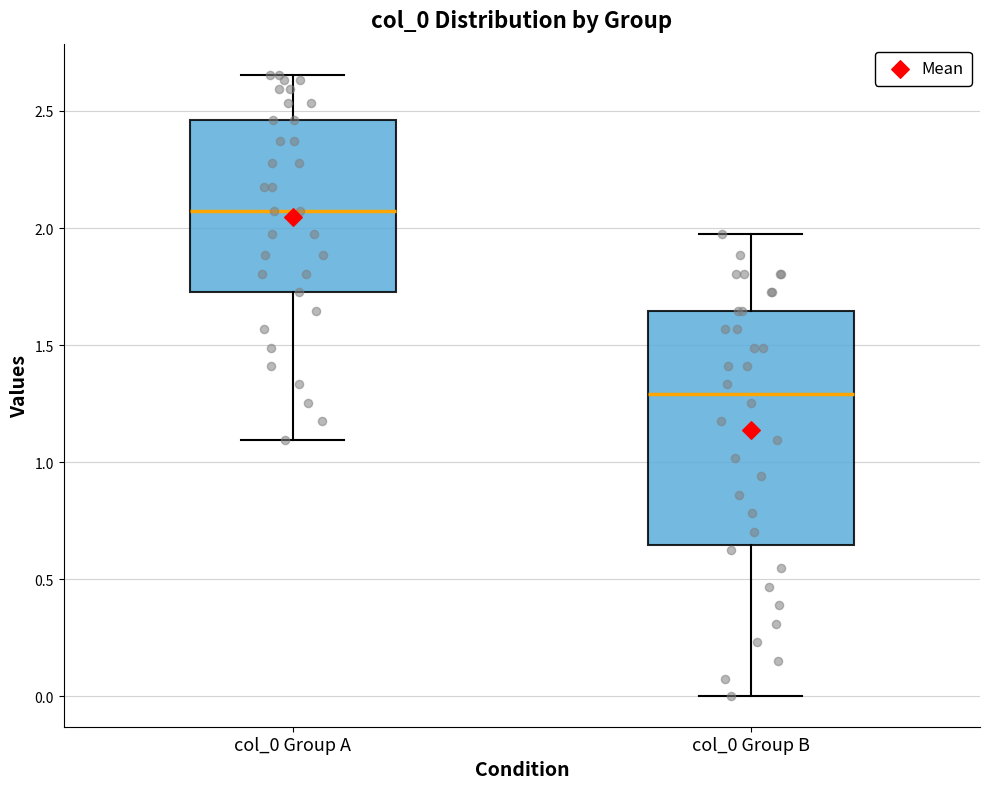

Which box has the lowest median line?

col_0 Group B